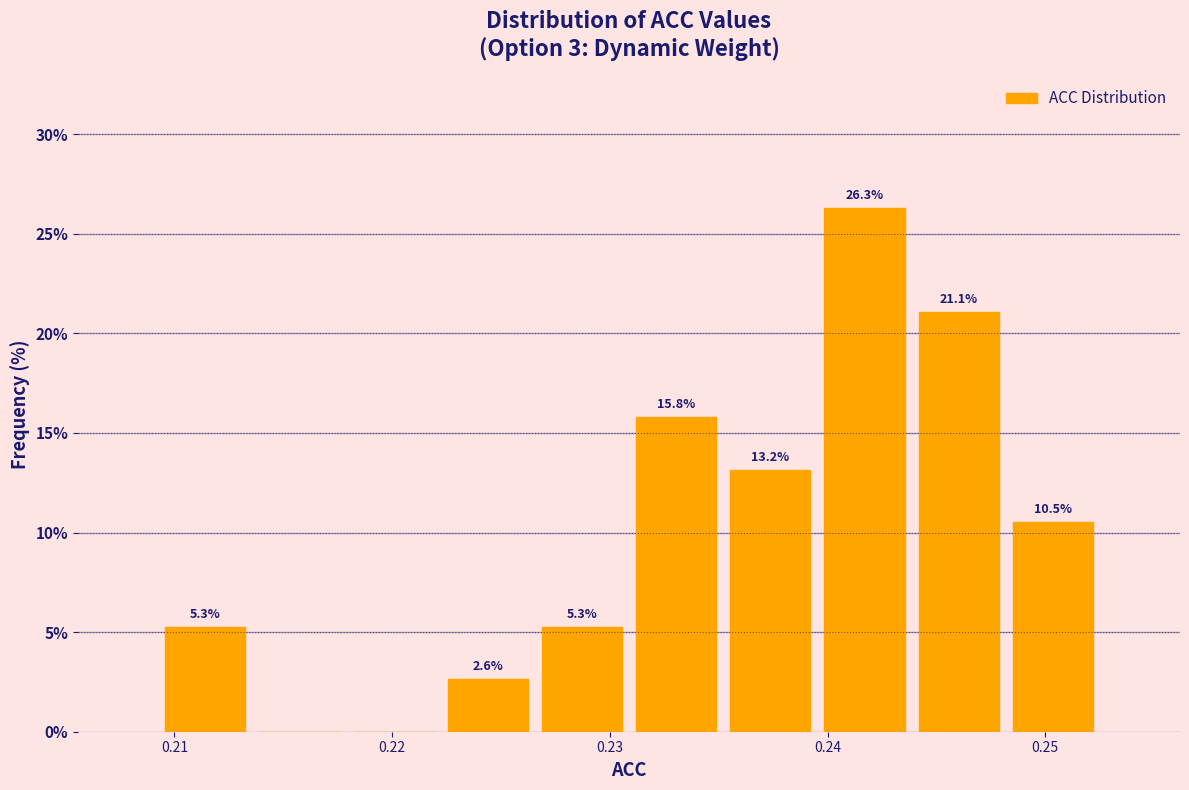

Which range on the x-axis has the tallest bar?

0.240 to 0.244